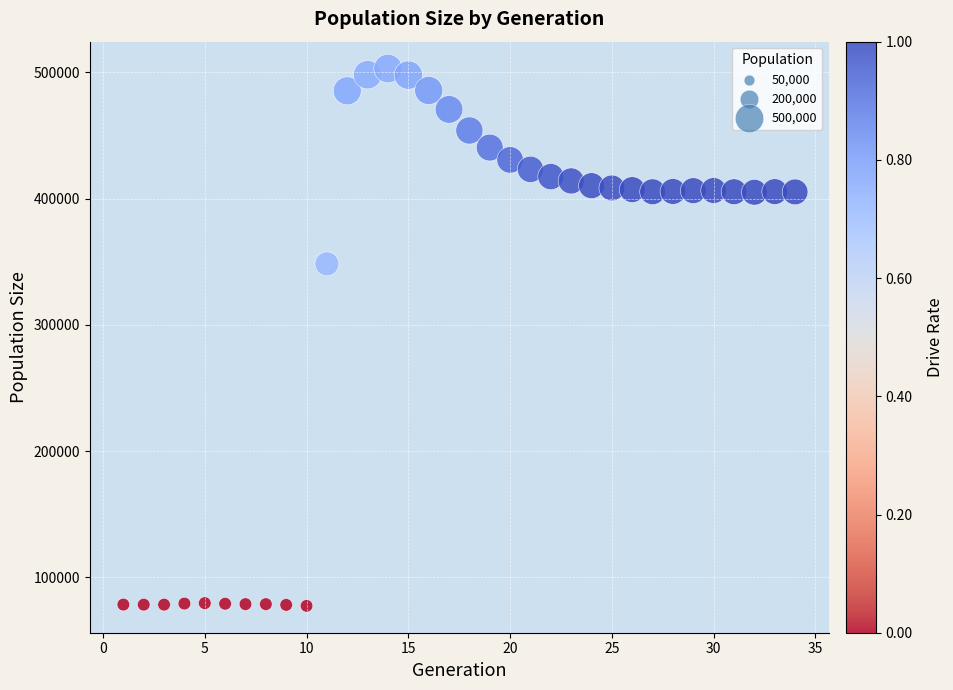

What is the range of Y values (max minus min)?

425643